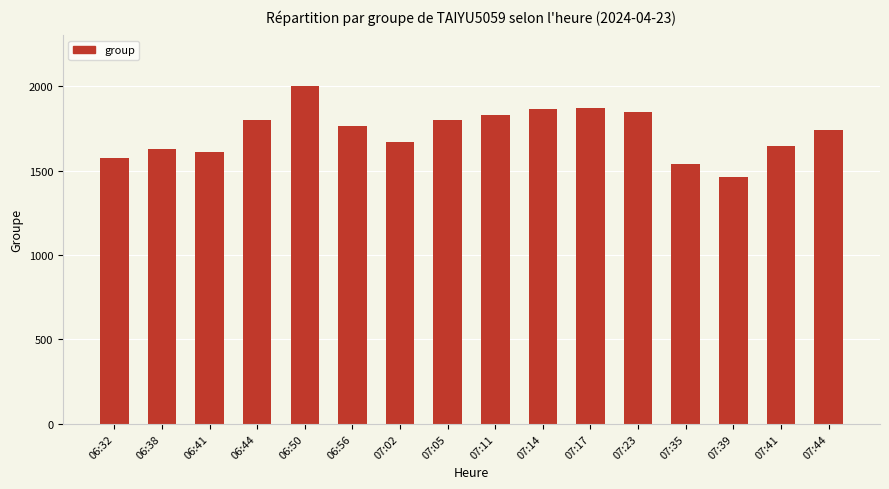

The chart shows a value of 963 at 07:02. True or false?

False